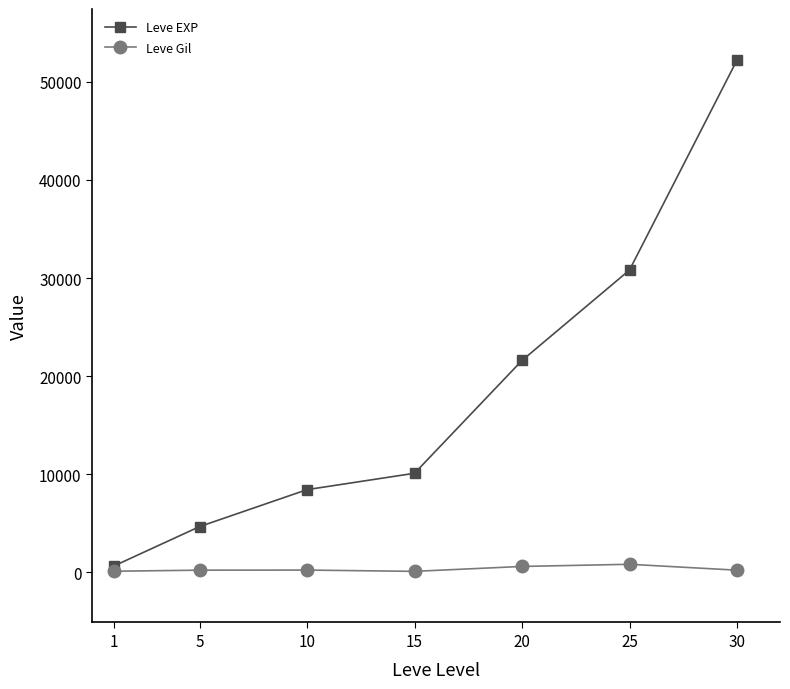

At how many categories does at least one series exceed 28786?

2